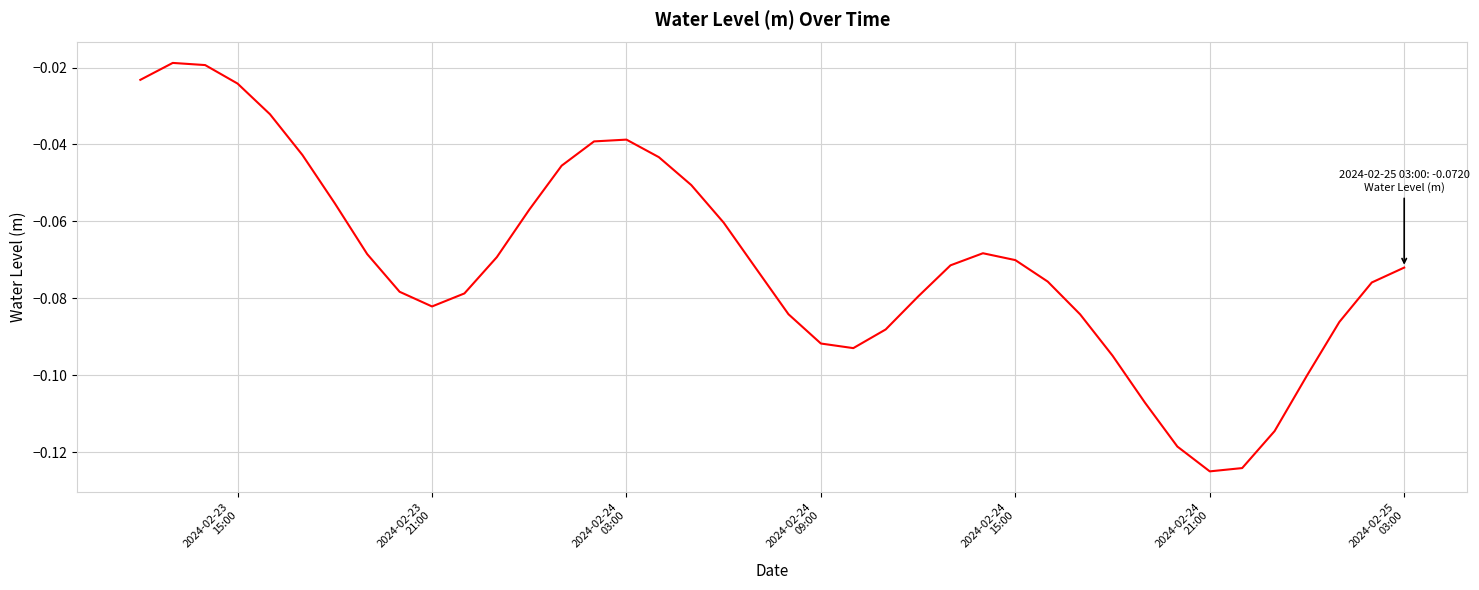

What is the sum of all values?

-2.8